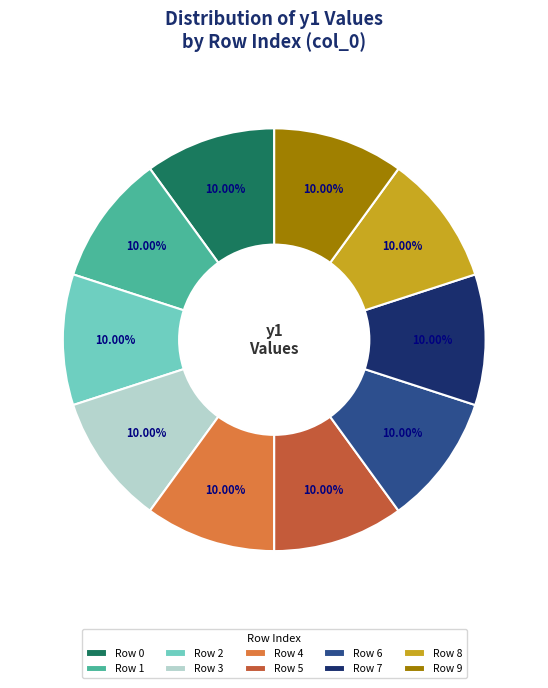

Does Row 4 account for over 50% of the chart?

No